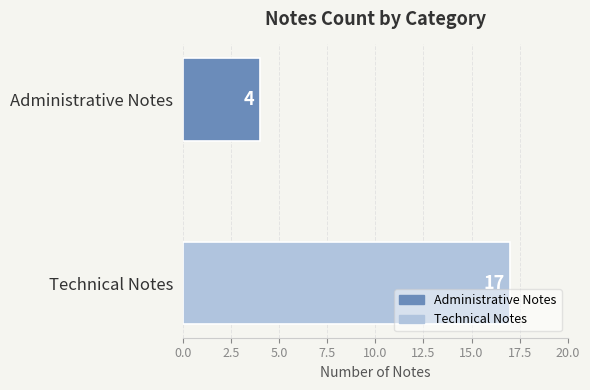

List the labels in order of value, smallest first.

Administrative Notes, Technical Notes